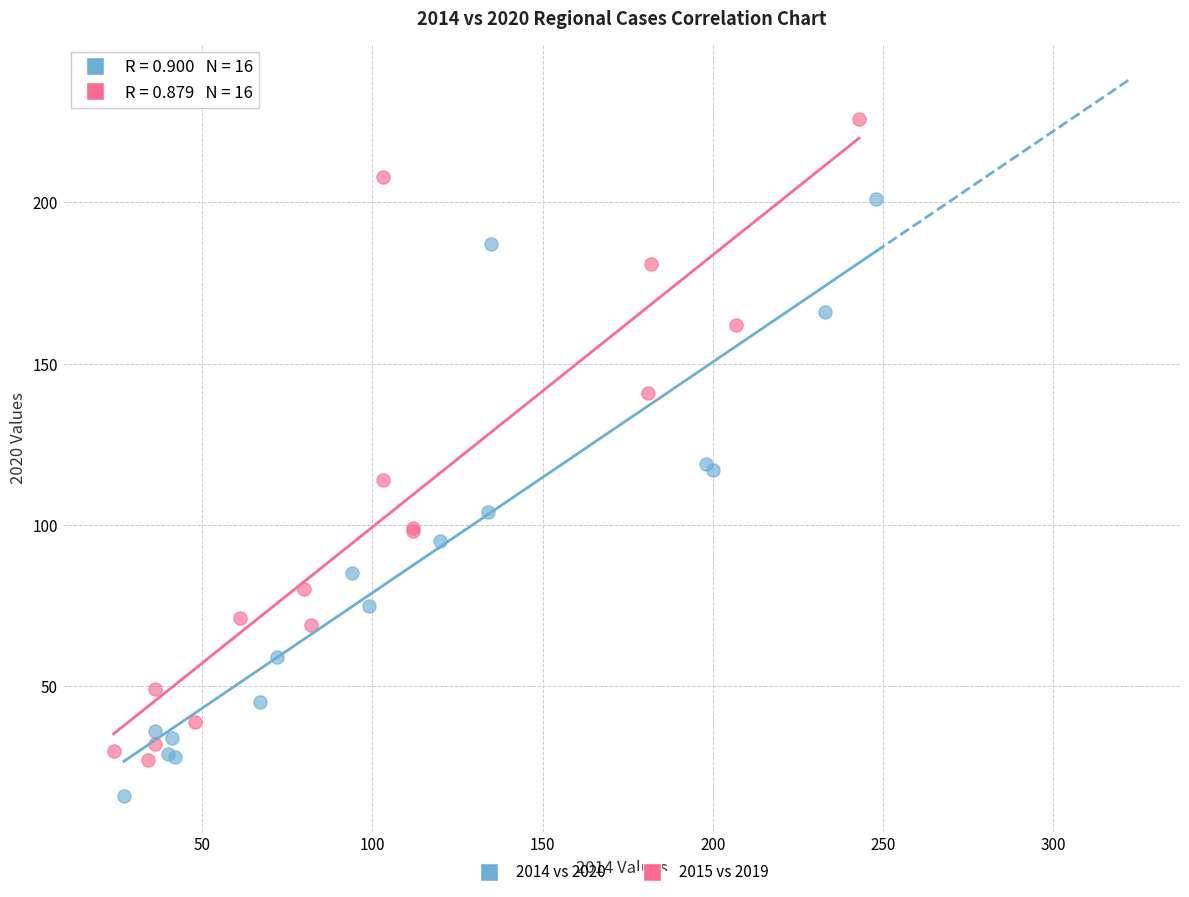

Which series has the widest spread of Y values?

2015 vs 2019